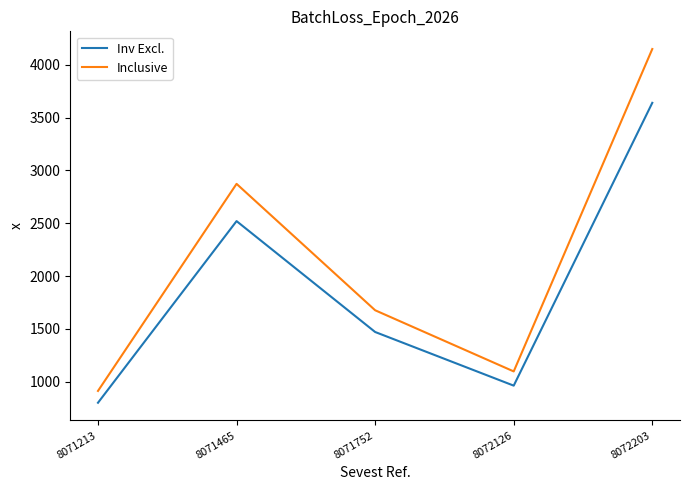

Which series has the largest total across all categories?

Inclusive